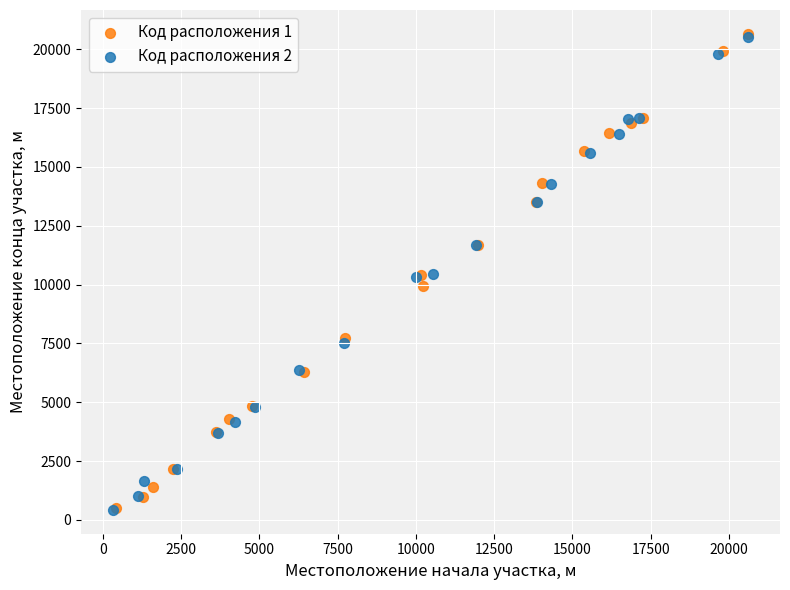

Which series has the widest spread of Y values?

Код расположения 1